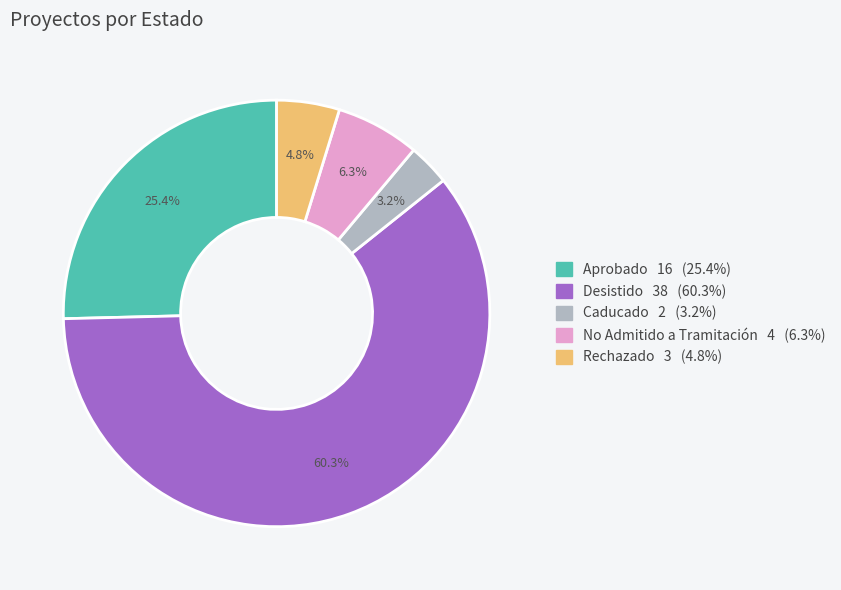

Approximately how many times larger is the value at Aprobado compared to Desistido?

0.4